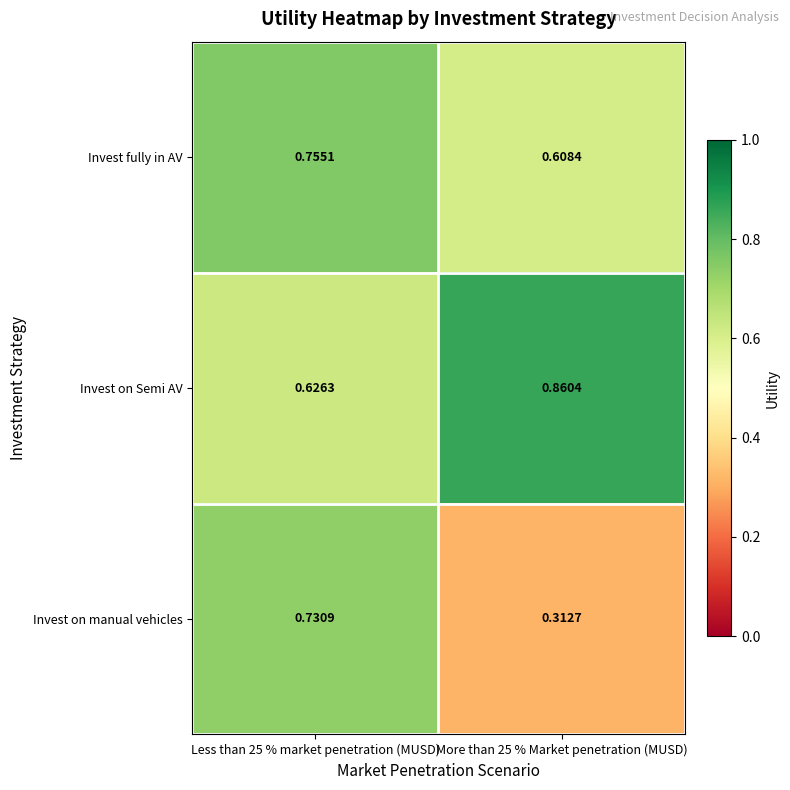

At how many categories does at least one series exceed 0?

2